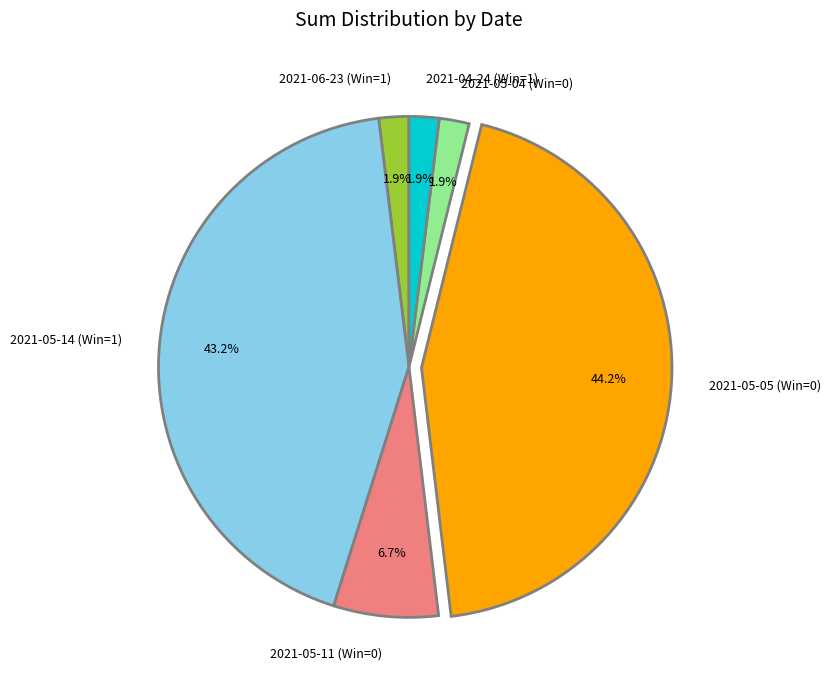

Which category has the biggest portion of the pie?

2021-05-05 (Win=0)